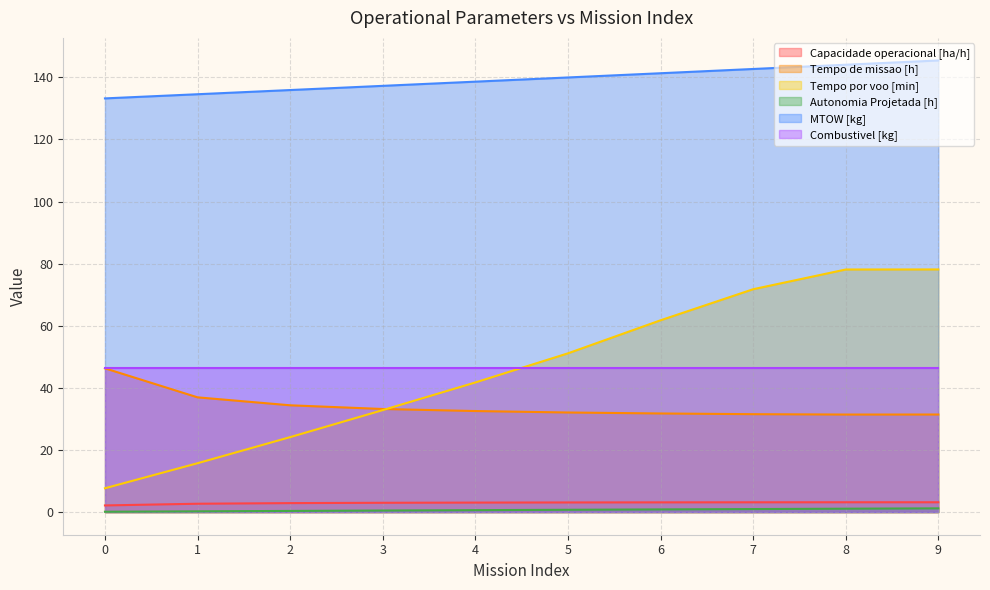

The value of MTOW [kg] at 2 is 135.9. True or false?

True